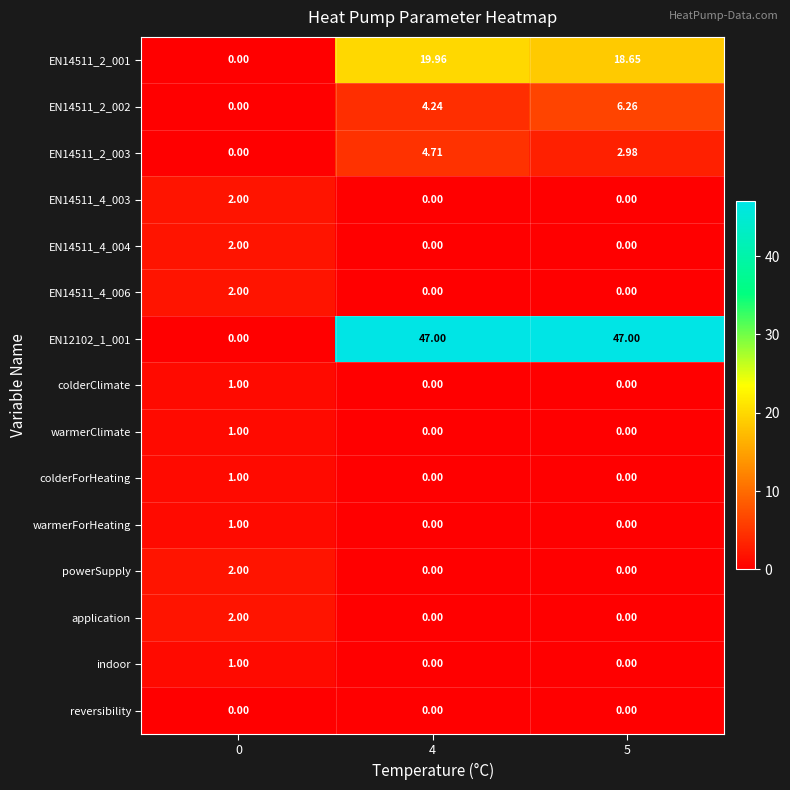

Is the value of EN14511_2_003 at 0 greater than the value of EN14511_2_002 at 4?

No